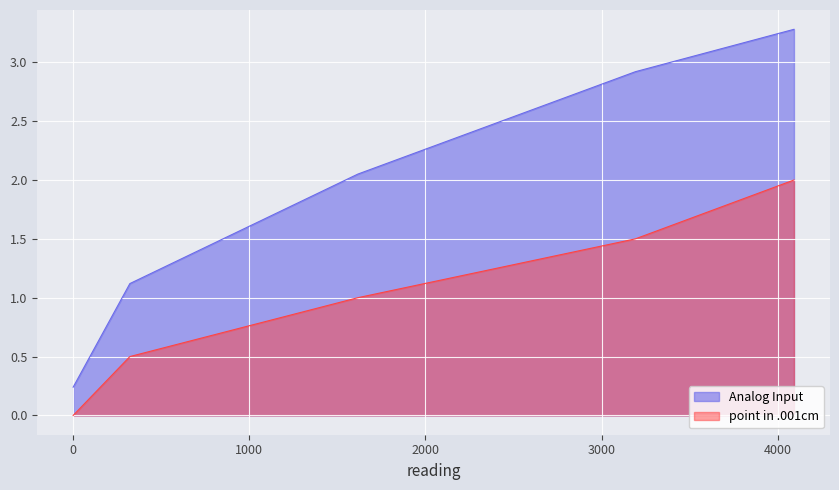

Reading left to right, extract all data points from this chart.

Analog Input: 0=0.2	322=1.1	1616=2.0	3192=2.9	4092=3.3
point in .001cm: 0=0.0	322=0.5	1616=1.0	3192=1.5	4092=2.0